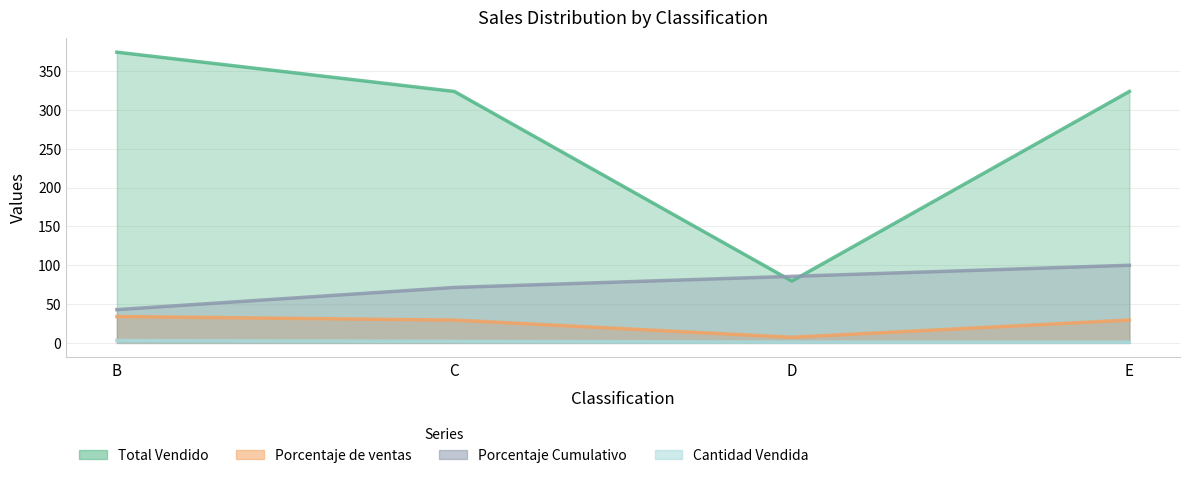

What is the difference between the second highest and minimum values in the Total Vendido series?

244.2